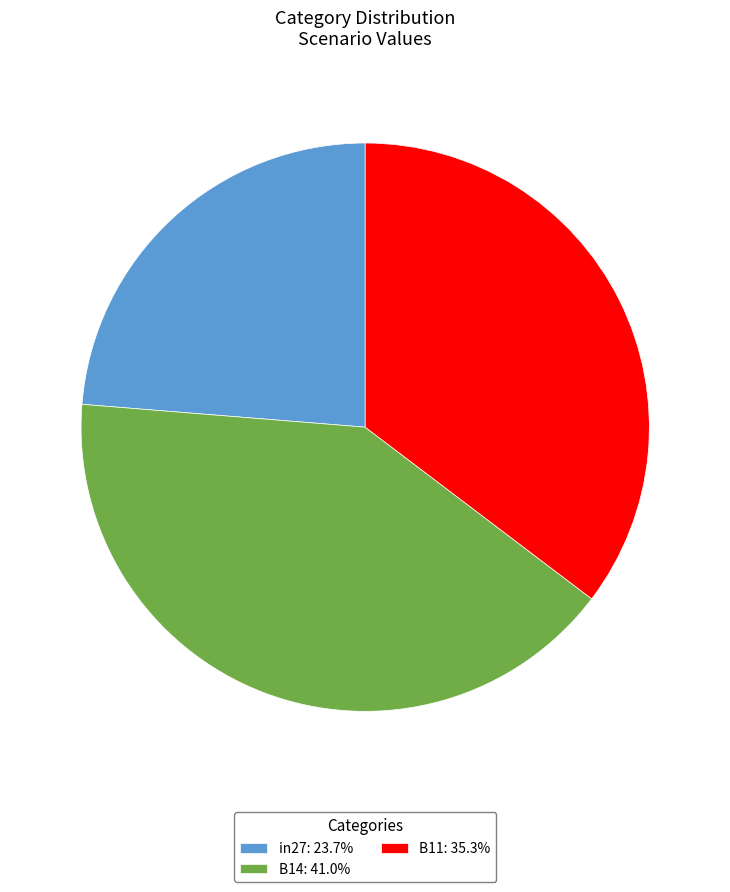

Do in27: 23.7% and B14: 41.0% together represent more than half of the pie?

Yes